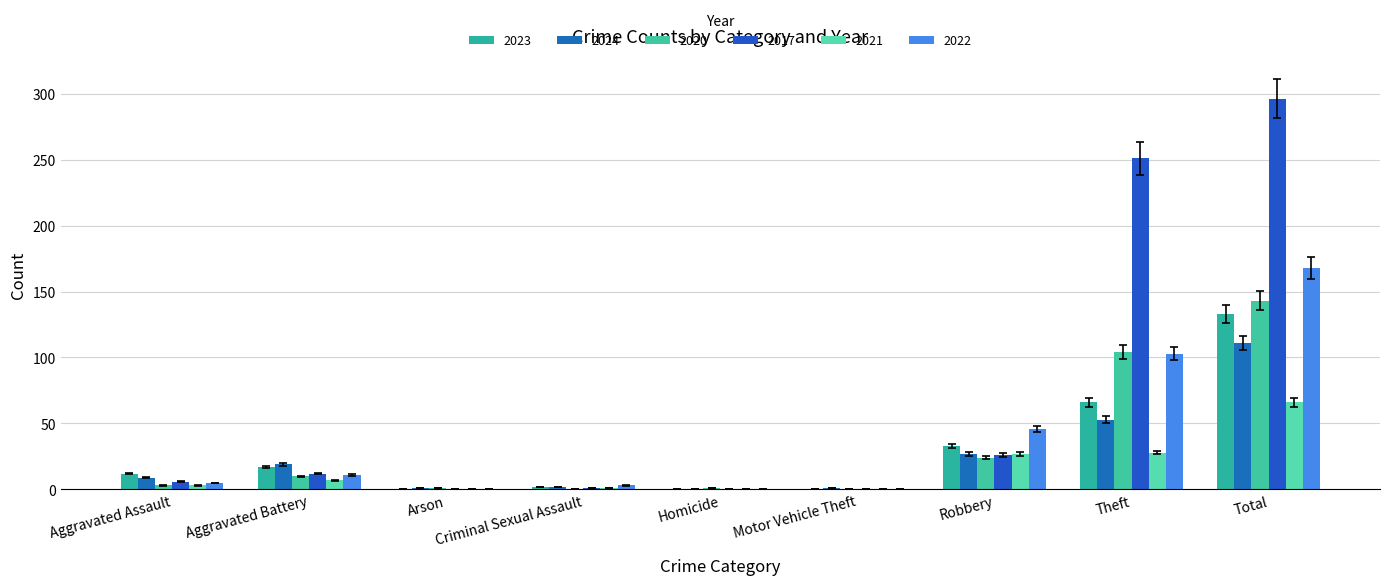

How many series are shown in this chart?

6